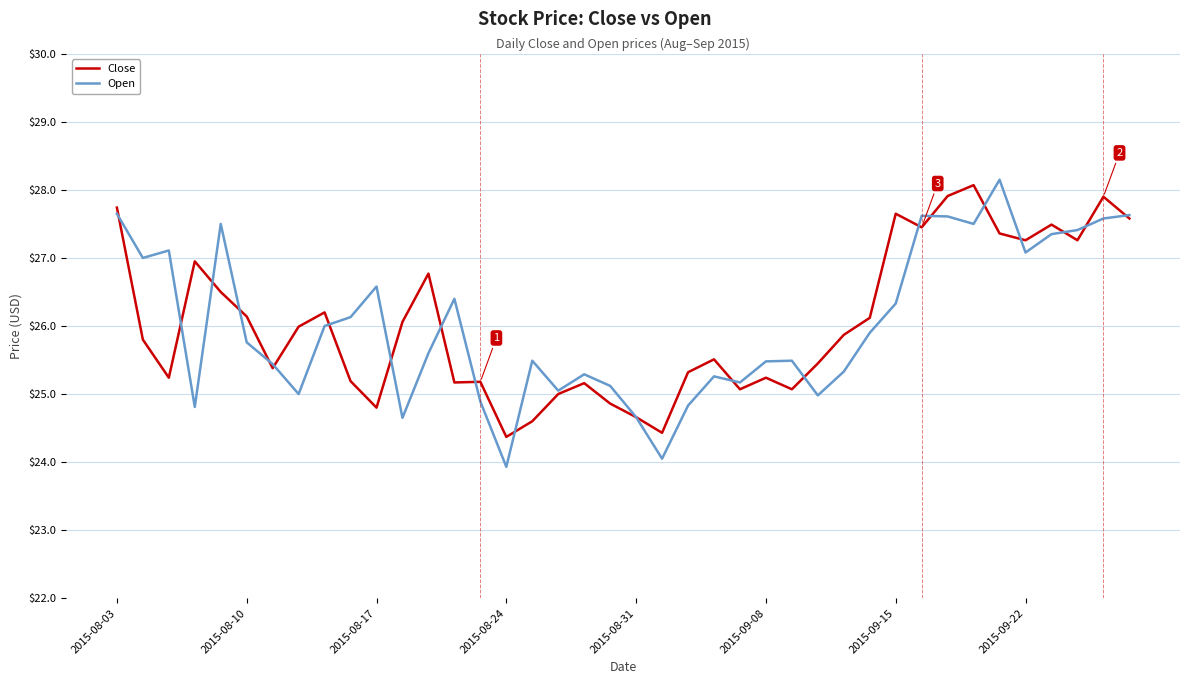

Which series has the largest range (max minus min)?

Open